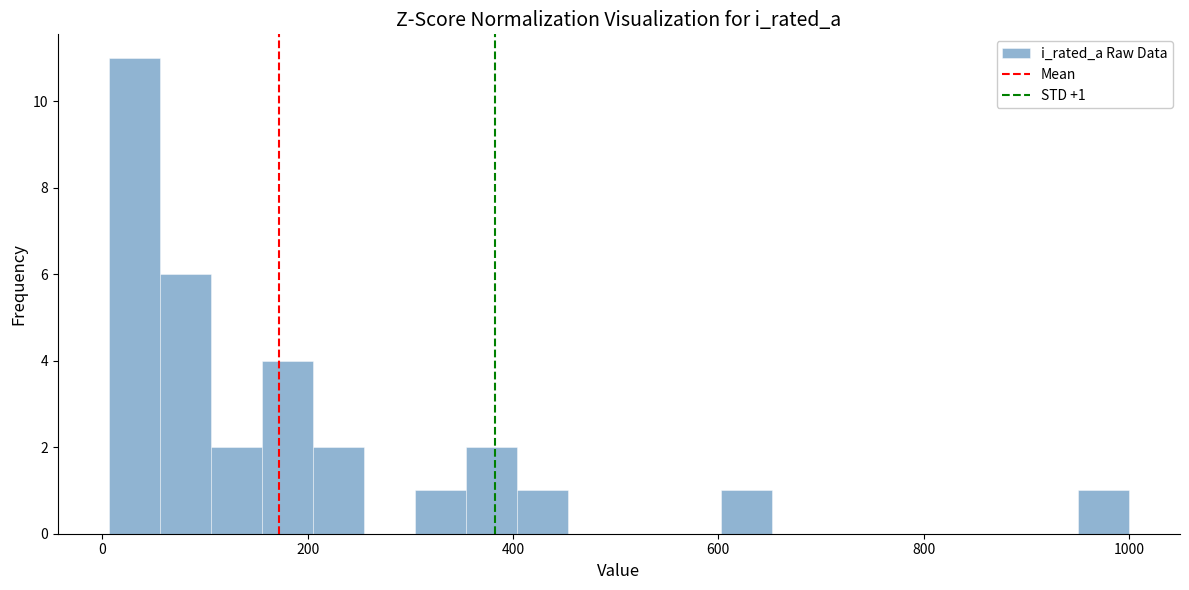

Read against the x-axis, roughly where is the centre of the tallest bar?

40